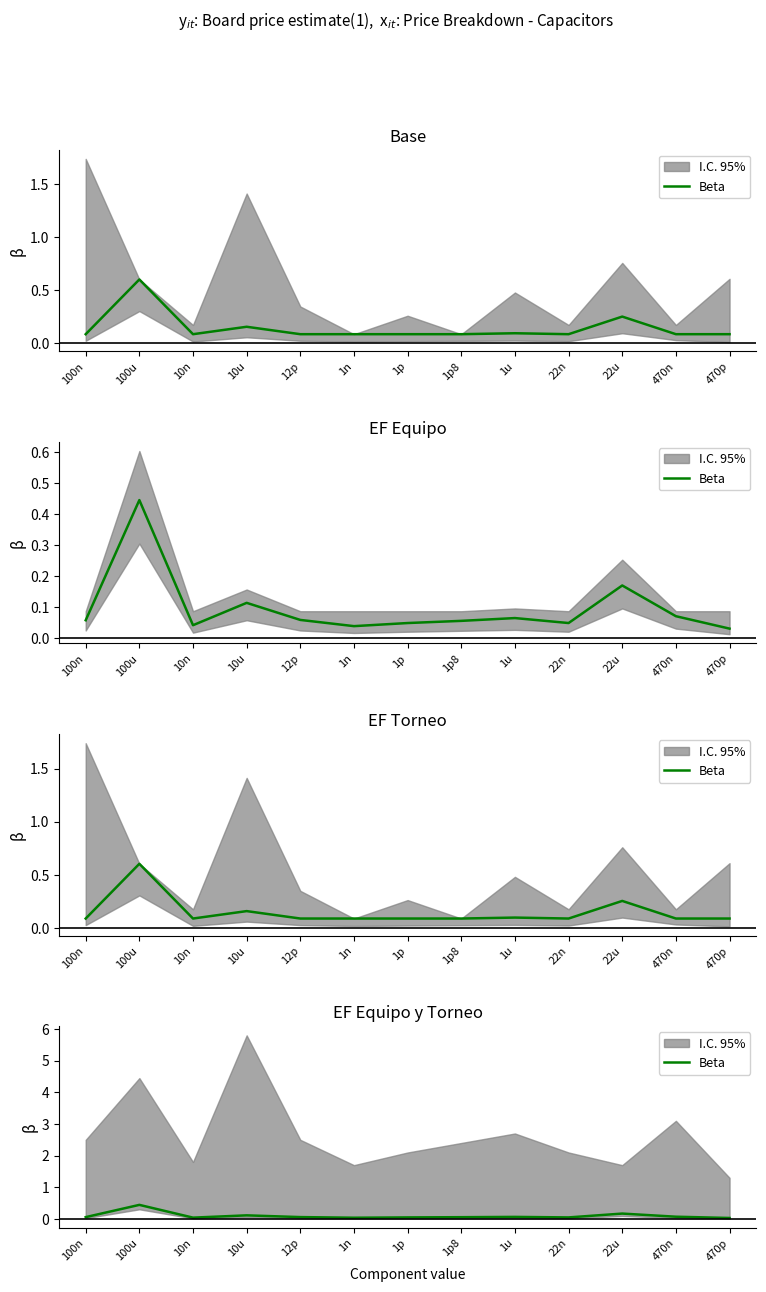

What is the label of the 6th point from the left?

1n